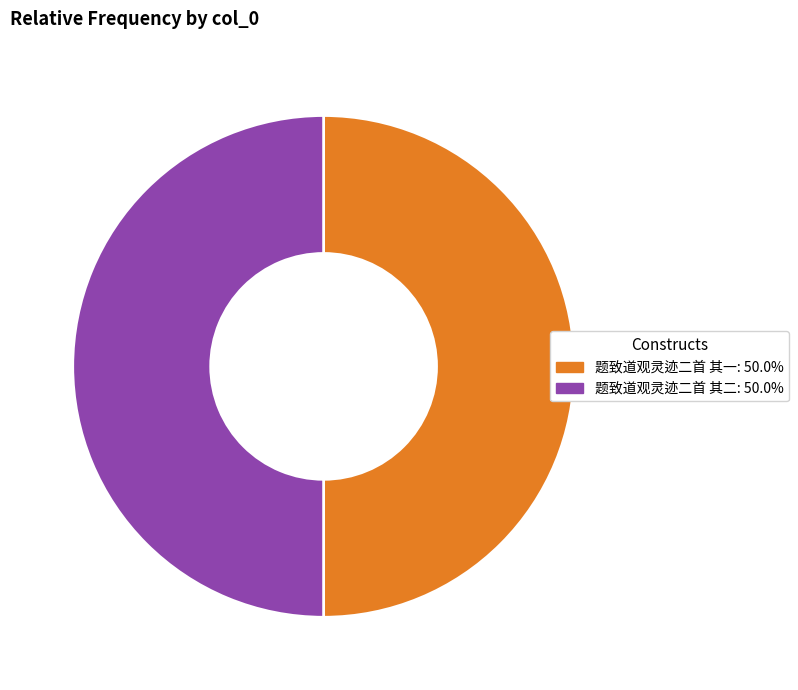

Combined, do 题致道观灵迹二首 其二: 50.0% and 题致道观灵迹二首 其一: 50.0% account for over 50%?

Yes